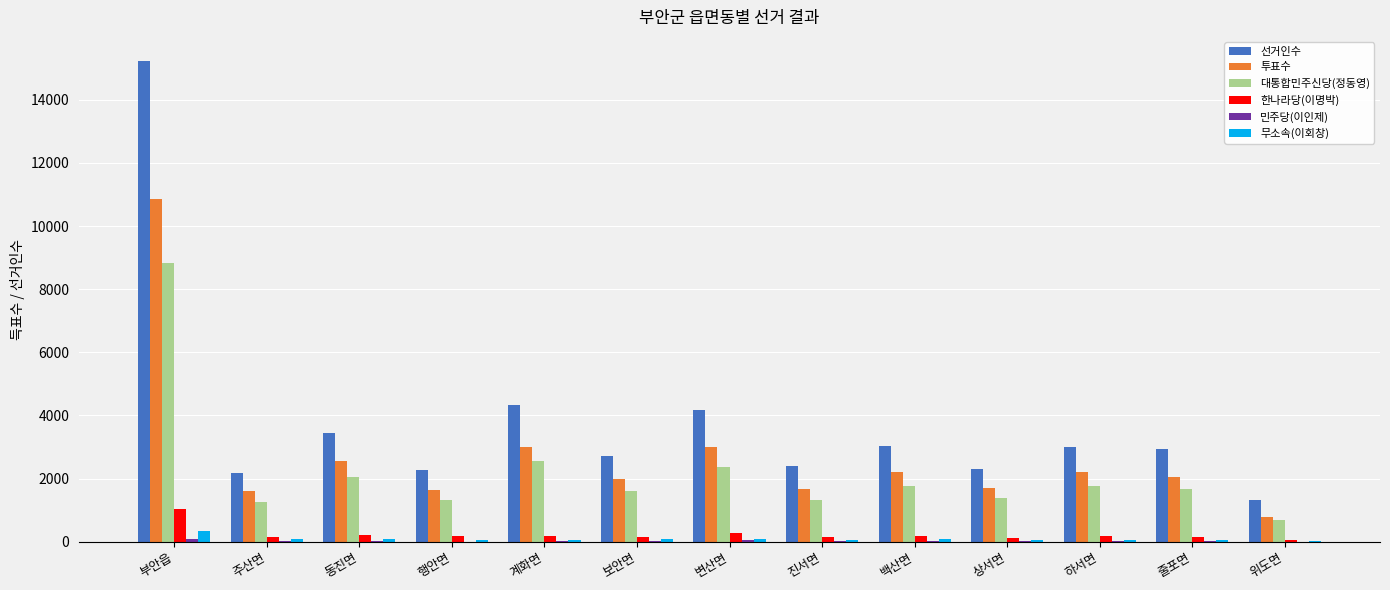

Which series has the largest total across all categories?

선거인수